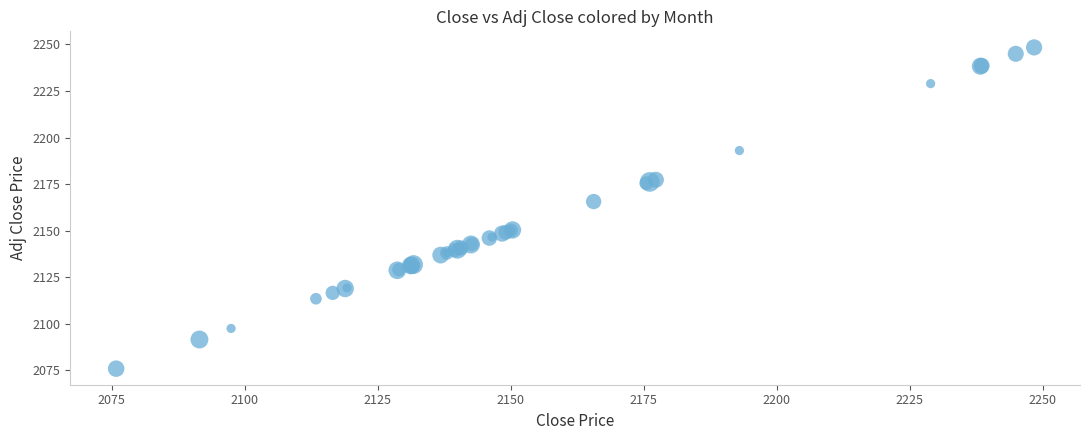

What Y value in the scatter plot is closest to 2162?

2165.6